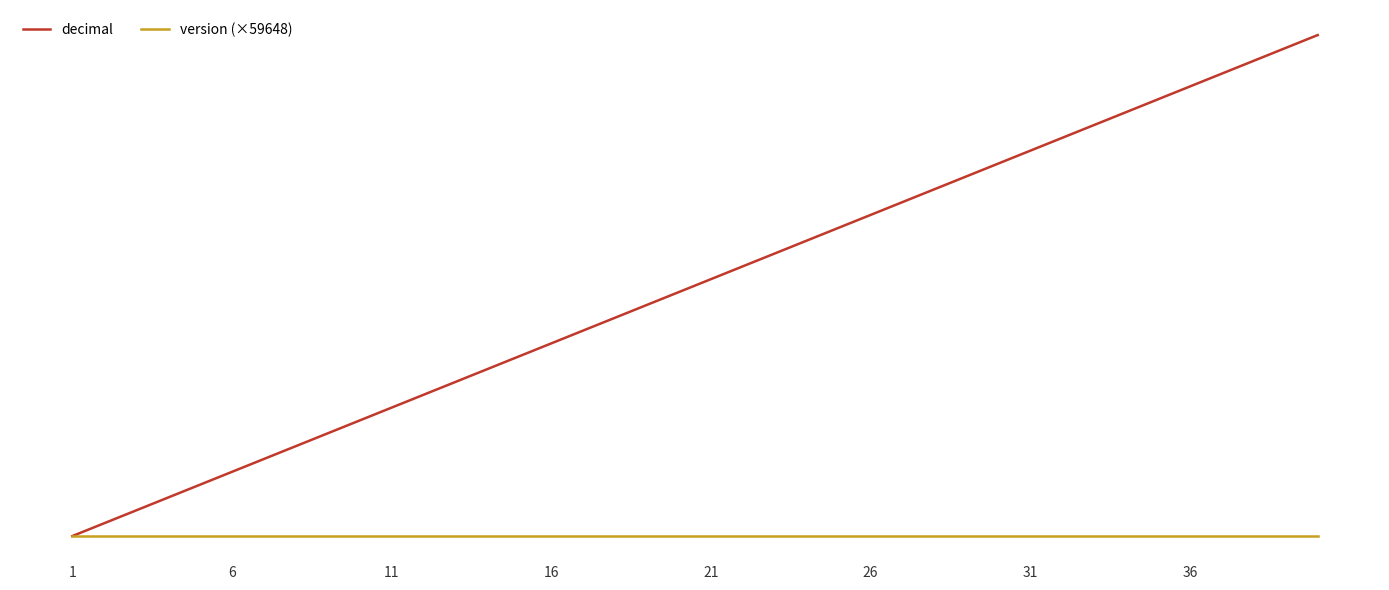

What is the minimum value for decimal?

59648